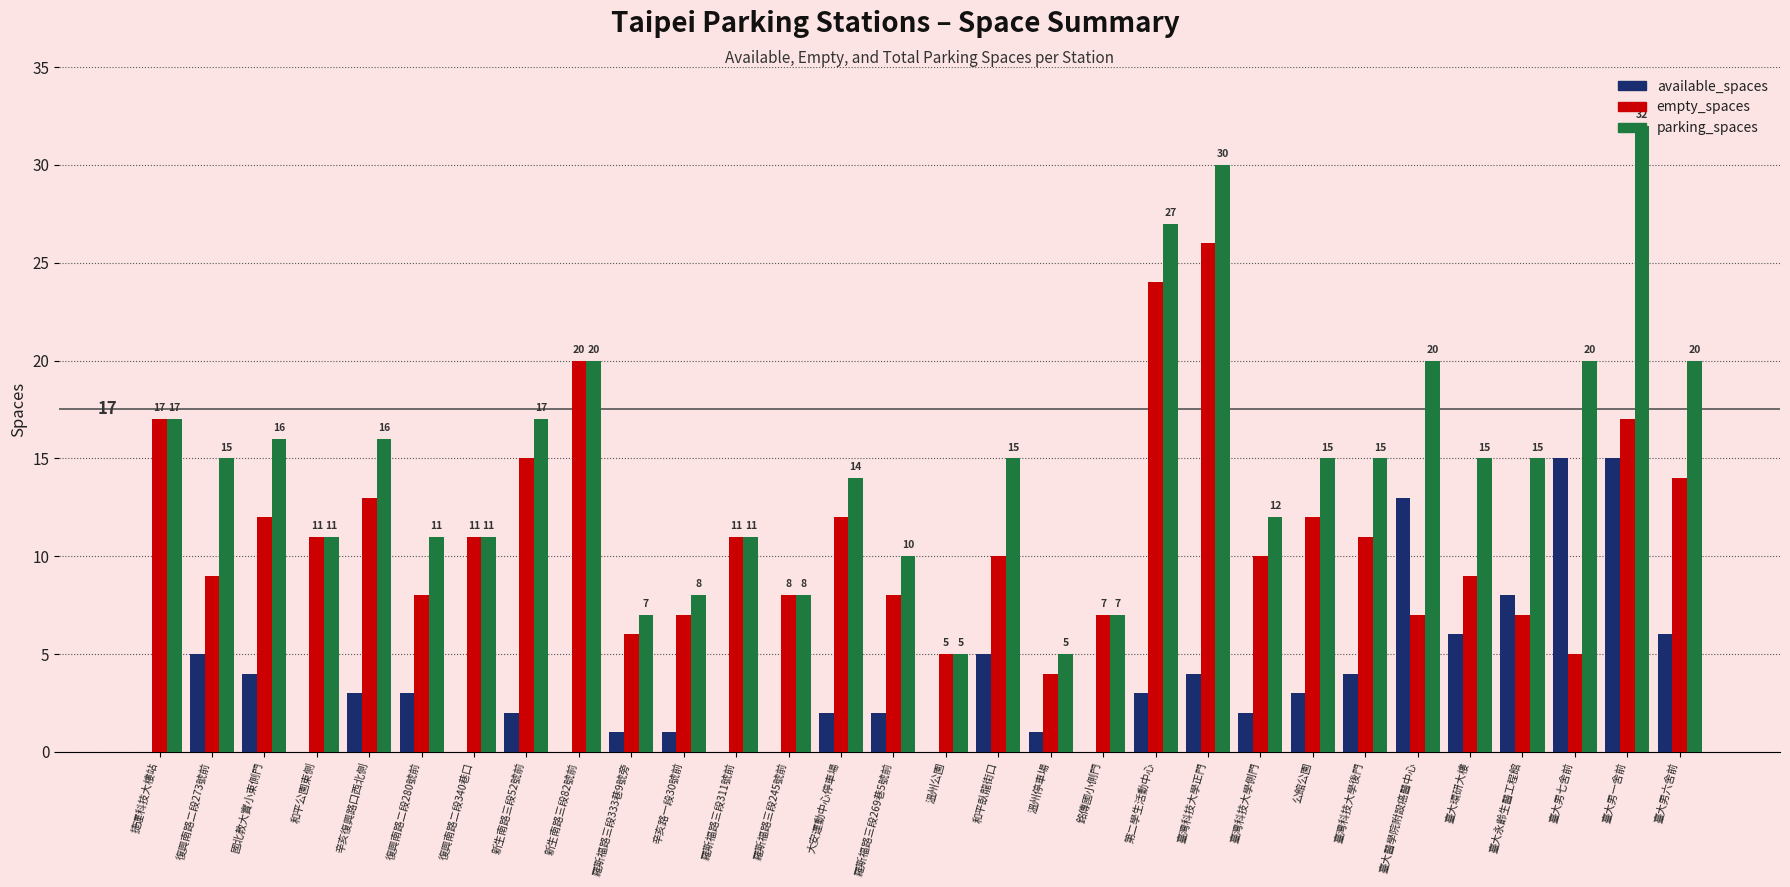

Are the bars grouped side by side (vs. stacked)?

Yes